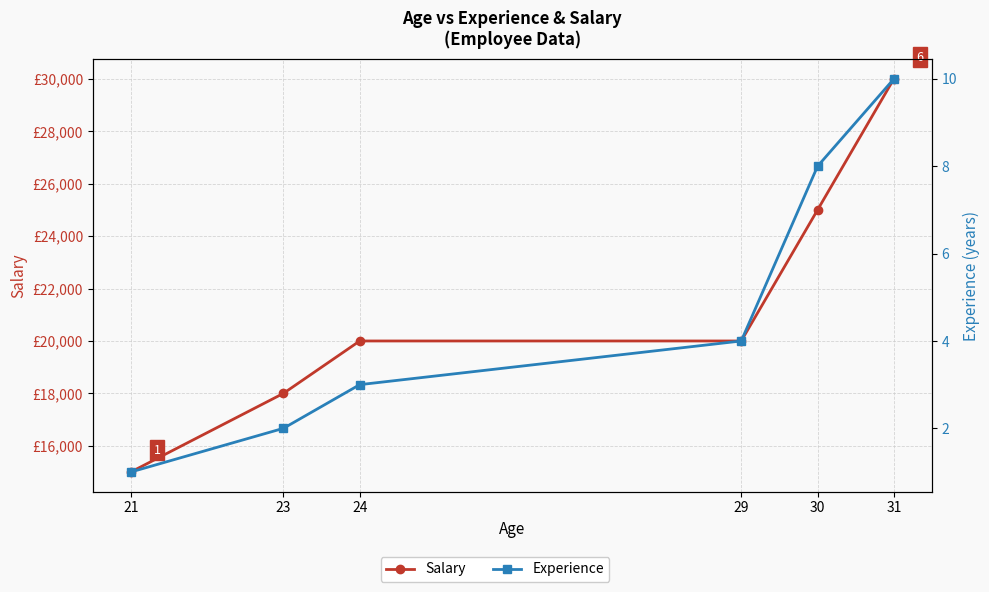

Which series has the largest total across all categories?

Salary